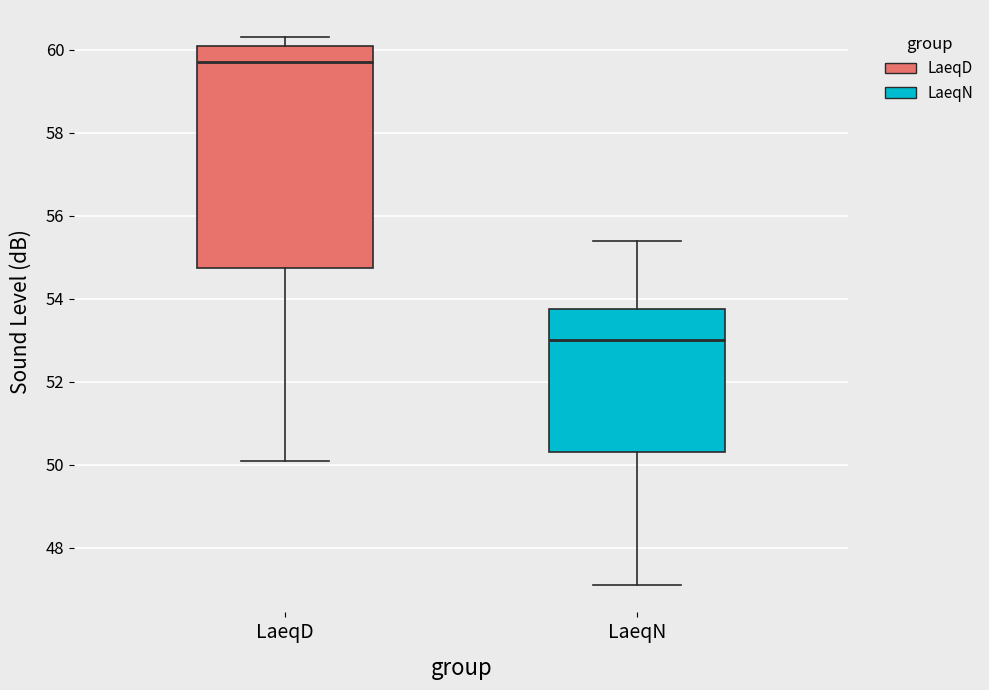

Where does the lower whisker of the box for LaeqN end on the y-axis? The values are not printed on the chart, so give them approximately, as read against the axis.

47.2